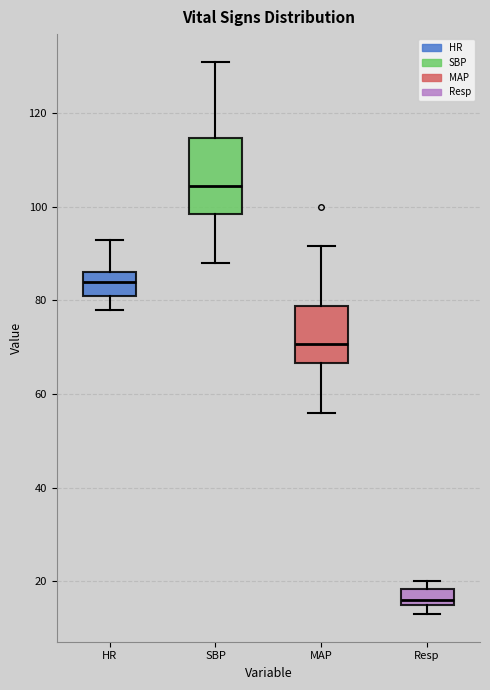

Where is the lower edge of the box for MAP on the y-axis? The values are not printed on the chart, so give them approximately, as read against the axis.

66